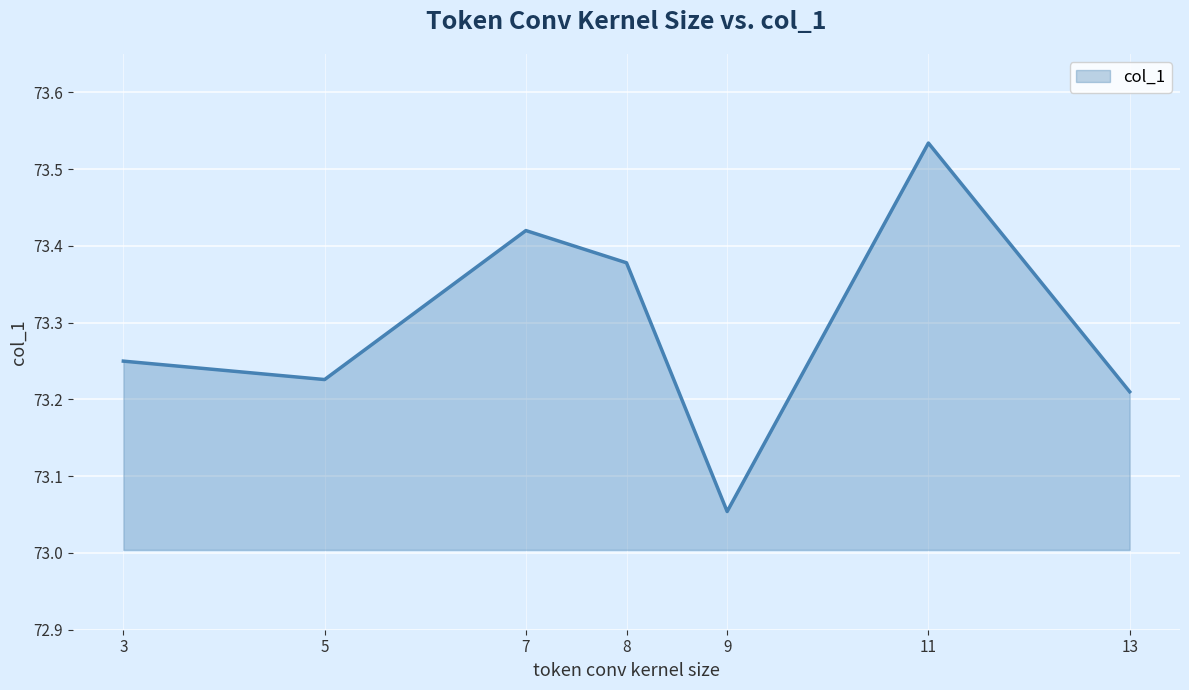

Does the chart display data point markers on the line(s)?

No